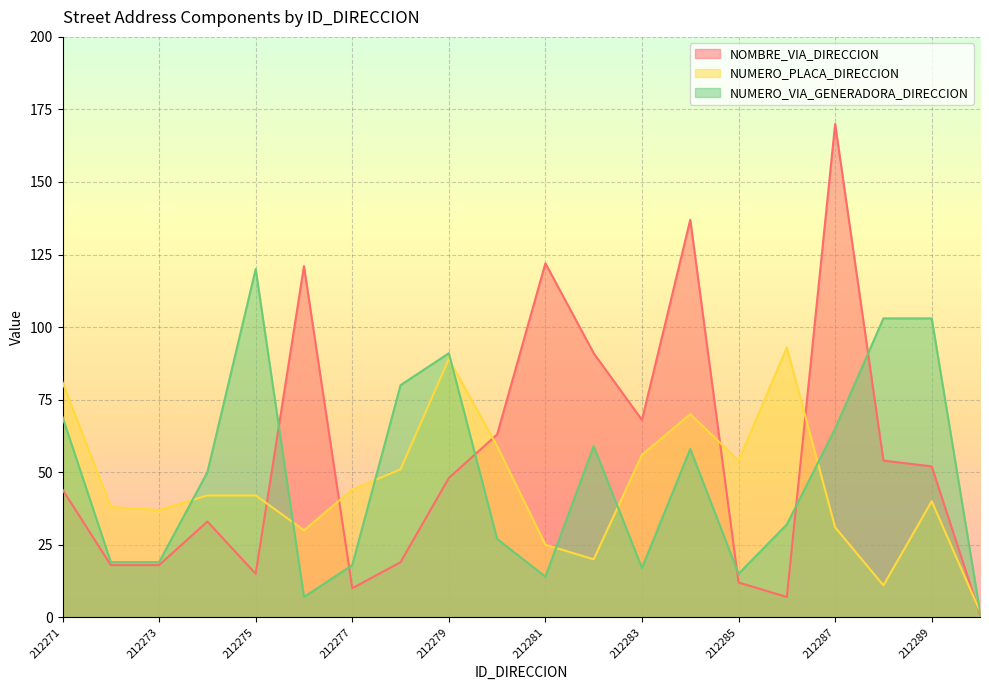

How many interior local valleys does the NUMERO_VIA_GENERADORA_DIRECCION series have?

4